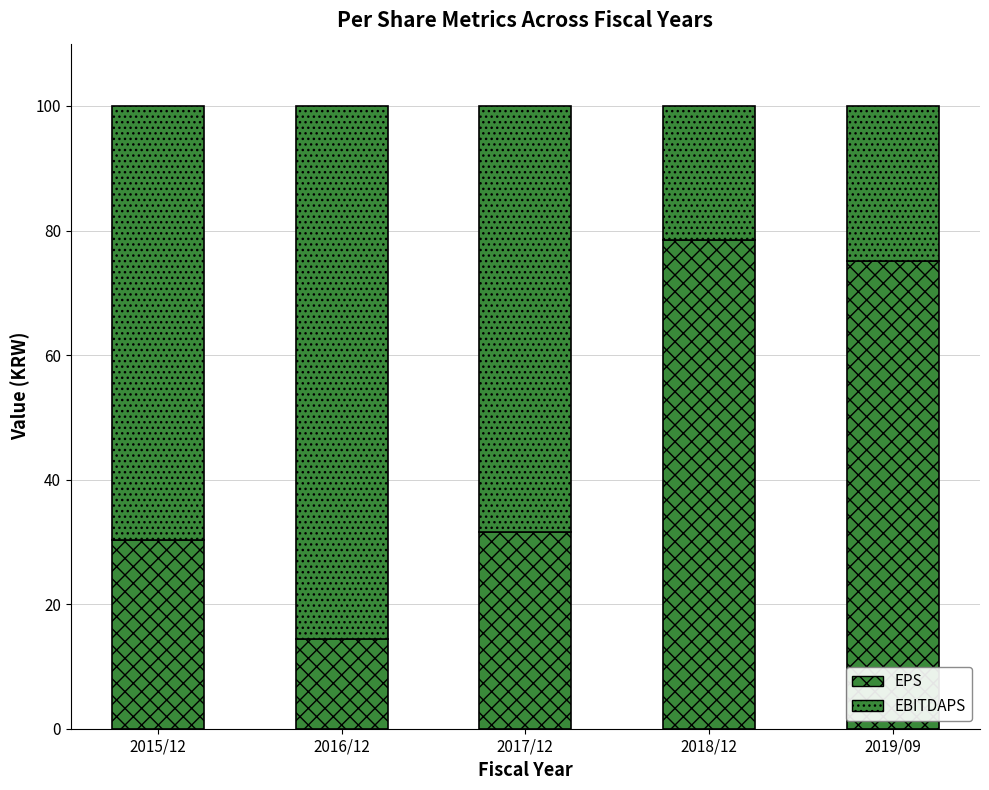

What is the difference between the EPS values at 2018/12 and 2017/12?

46.9